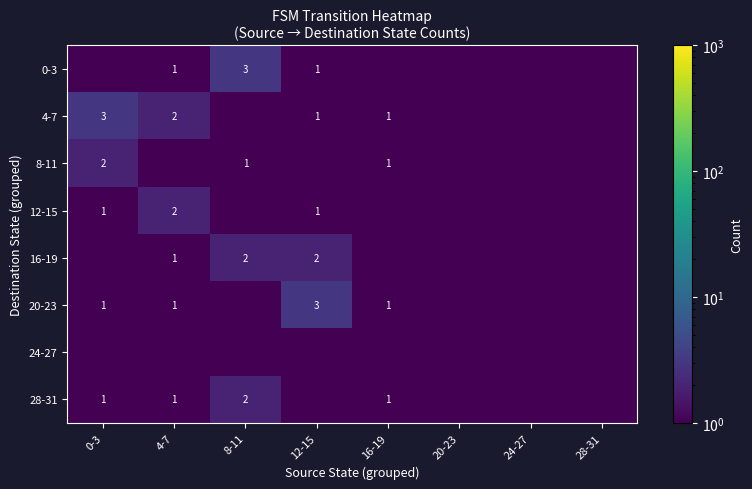

The value of 28-31 at 8-11 is 2.0. True or false?

True